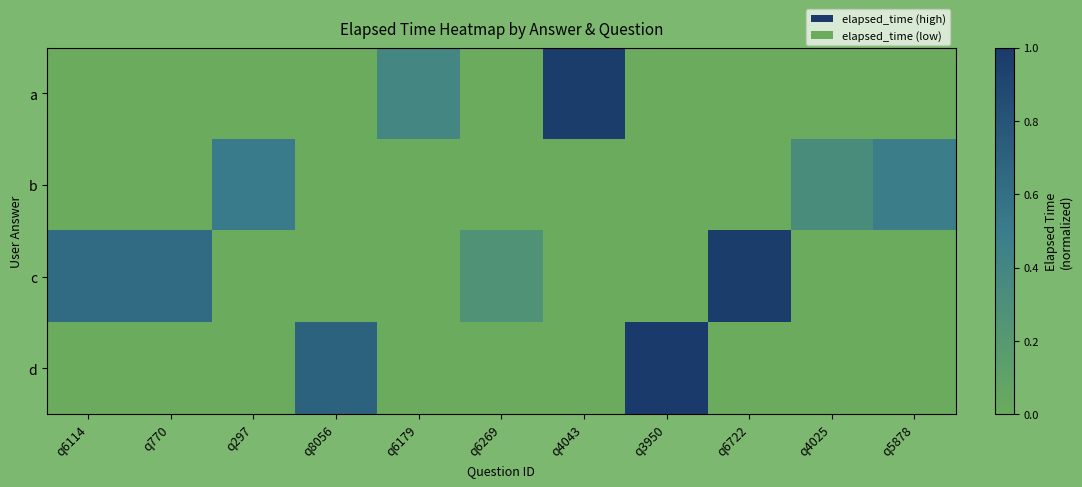

Reading left to right, transcribe all the data shown in this chart.

row_0: 0.0	0.0	0.0	0.0	0.4	0.0	1.0	0.0	0.0	0.0	0.0
row_1: 0.0	0.0	0.5	0.0	0.0	0.0	0.0	0.0	0.0	0.3	0.5
row_2: 0.6	0.6	0.0	0.0	0.0	0.3	0.0	0.0	1.0	0.0	0.0
row_3: 0.0	0.0	0.0	0.7	0.0	0.0	0.0	1.0	0.0	0.0	0.0